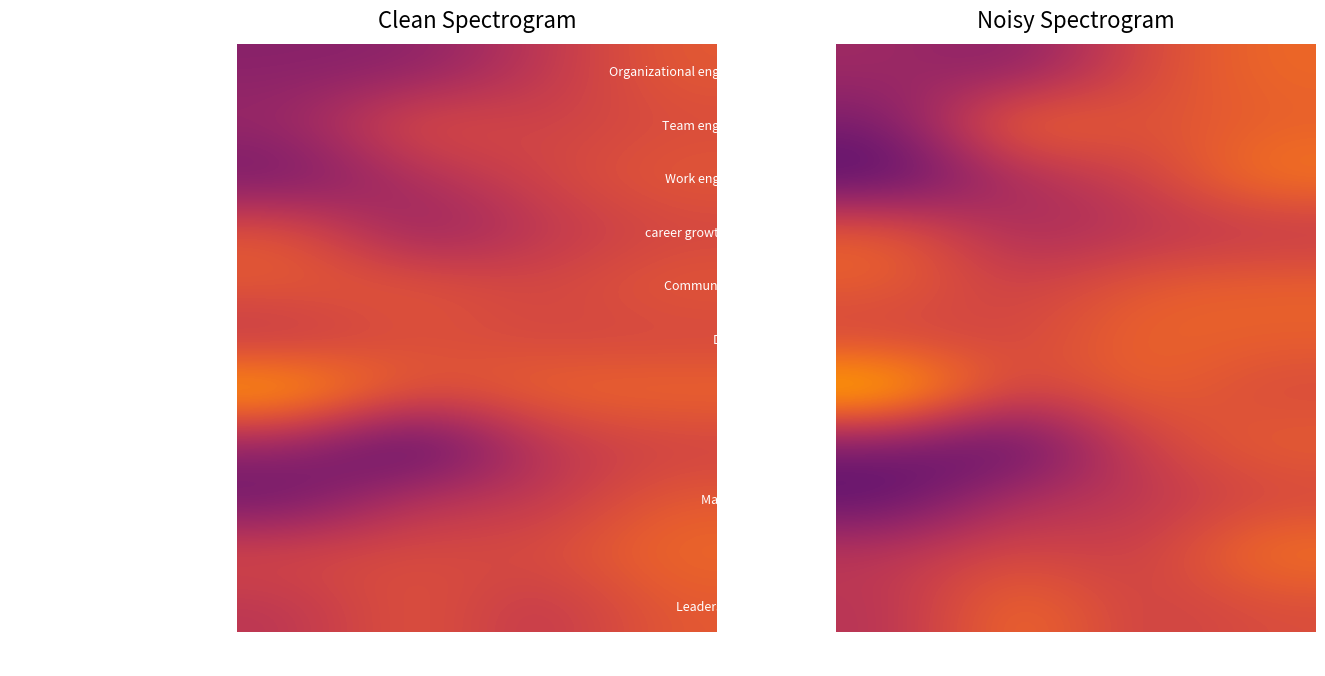

True or false: Future Outlook has a value of 2.0 at Tech.

False